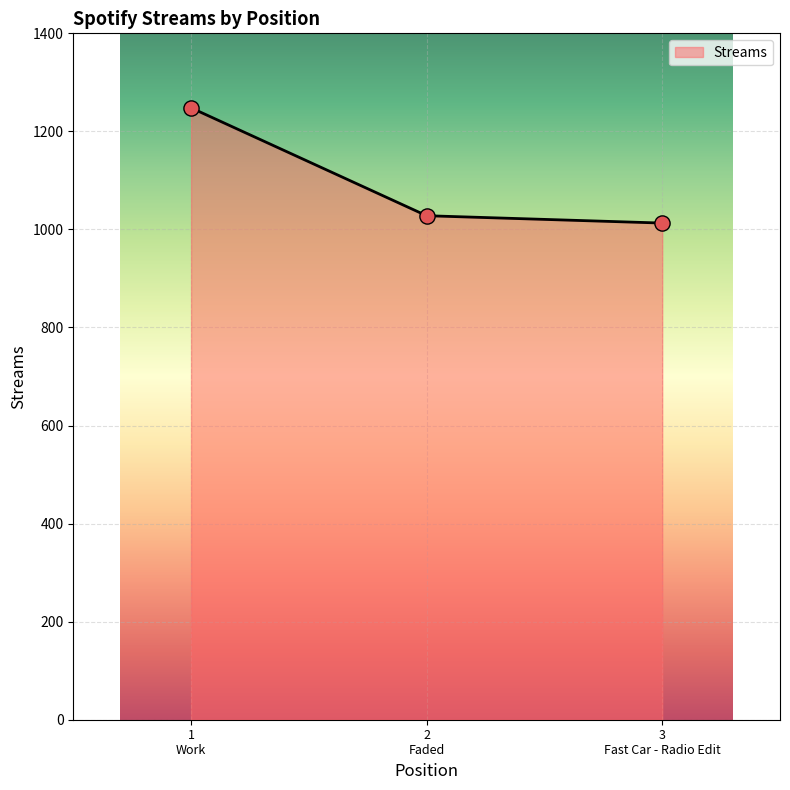

Between 3 Fast Car - Radio Edit and 2 Faded, which is larger?

2 Faded